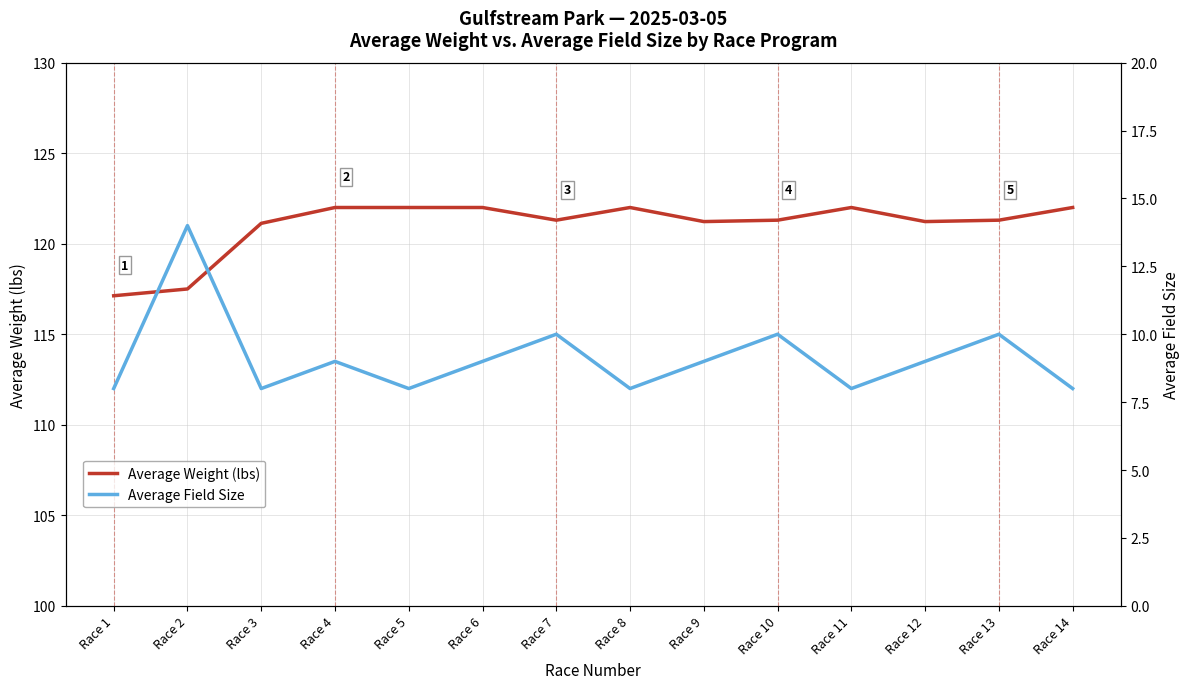

Is the value of Average Weight (lbs) at Race 3 greater than the value of Average Field Size at Race 14?

Yes